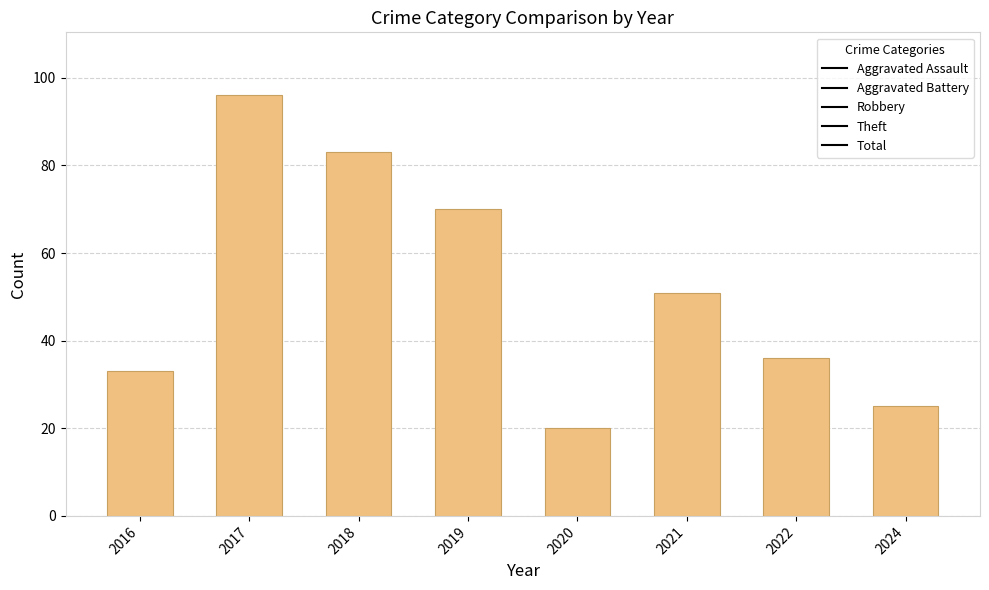

List the labels in order of value, smallest first.

2020, 2024, 2016, 2022, 2021, 2019, 2018, 2017